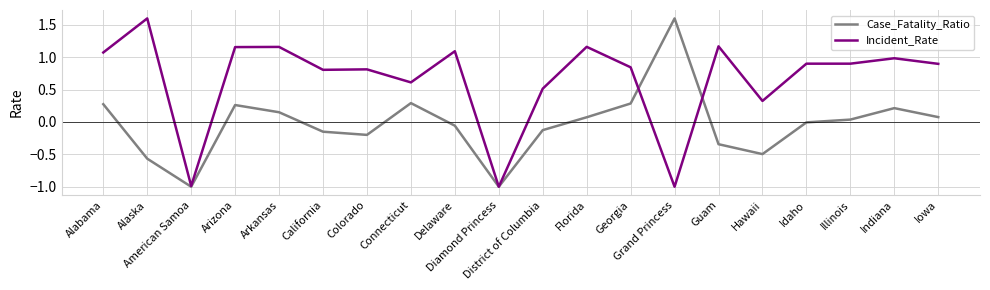

In Incident_Rate, how many points are higher than both neighbors (excluding endpoints)?

7